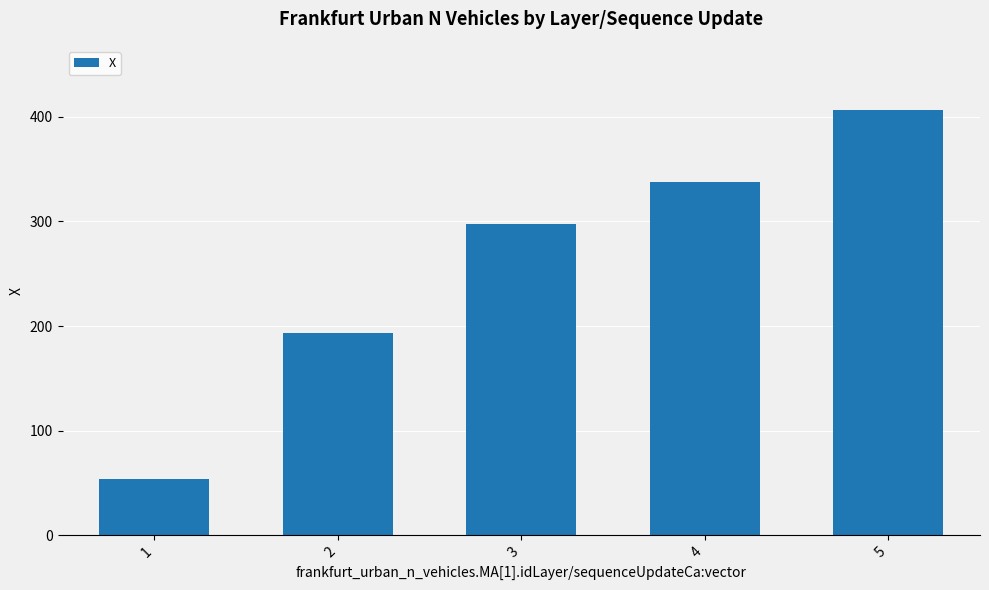

What is the difference between the second highest and second lowest values?

144.6